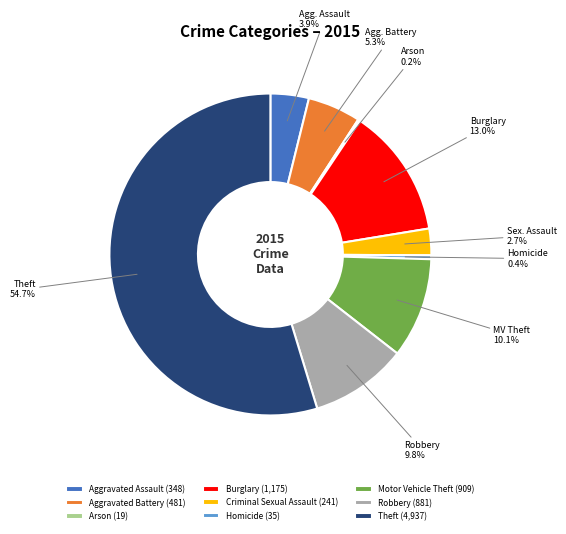

The Aggravated Assault slice represents 4% of the pie. True or false?

True